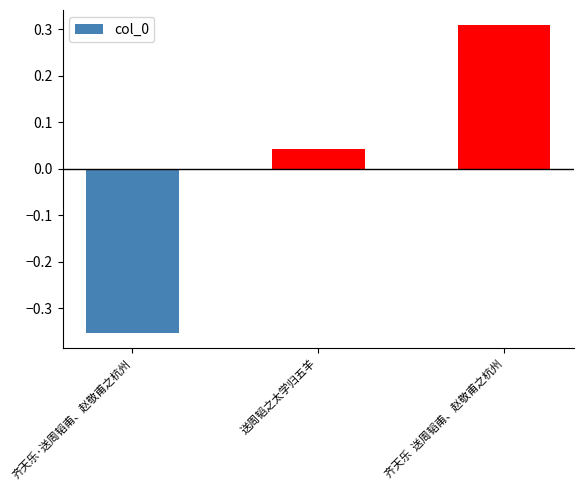

Which has a higher value, 送周韬之太学归五羊 or 齐天乐·送周韬甫、赵敬甫之杭州?

送周韬之太学归五羊